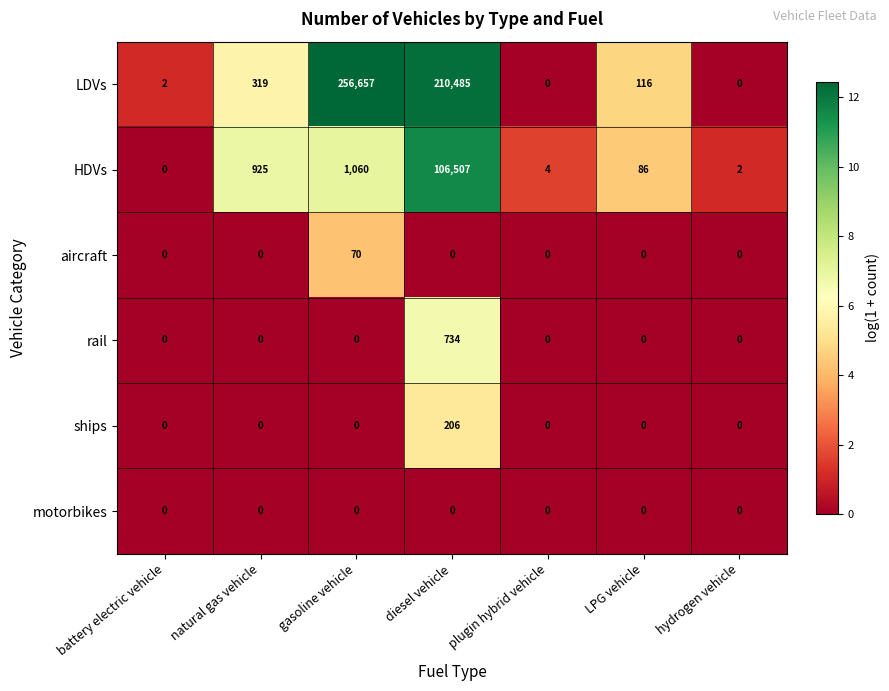

What is the average value of the ships series?

29